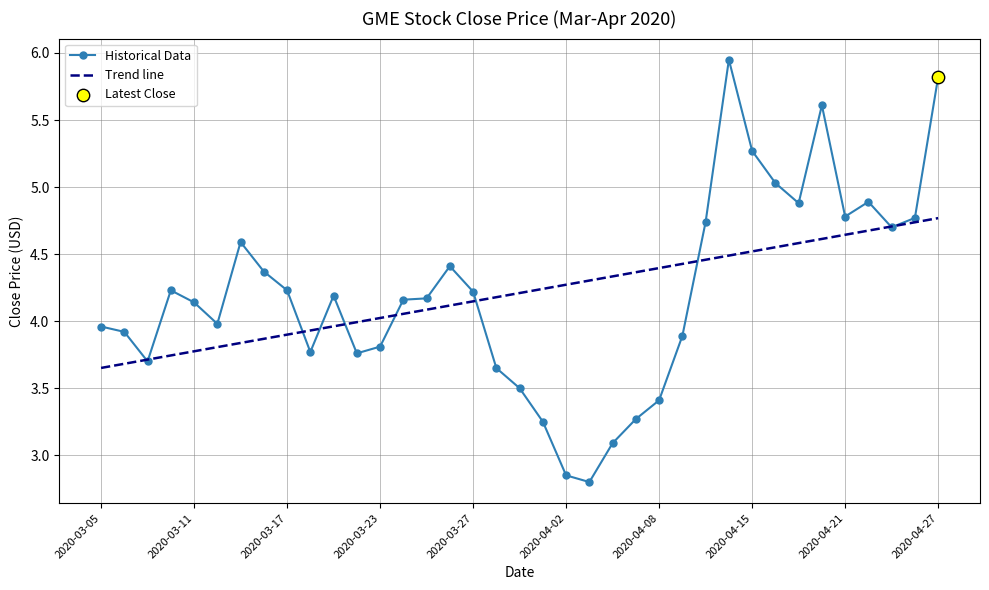

Which series has the largest range (max minus min)?

Historical Data